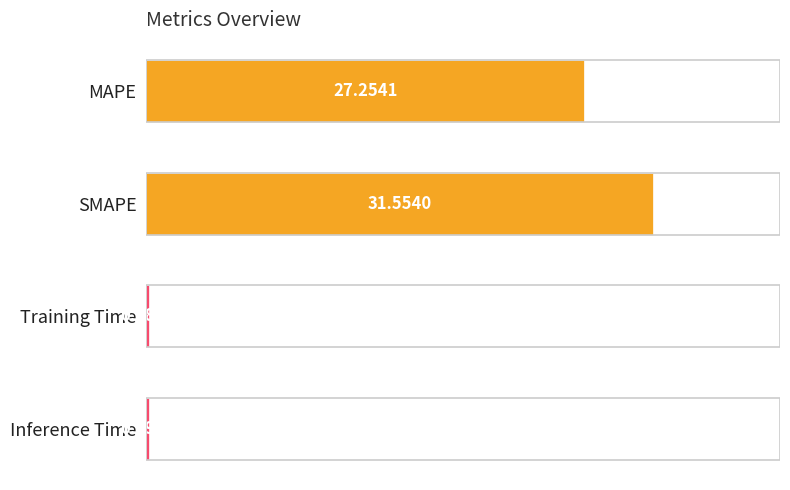

Rank the categories by value from highest to lowest.

SMAPE, MAPE, Inference Time, Training Time